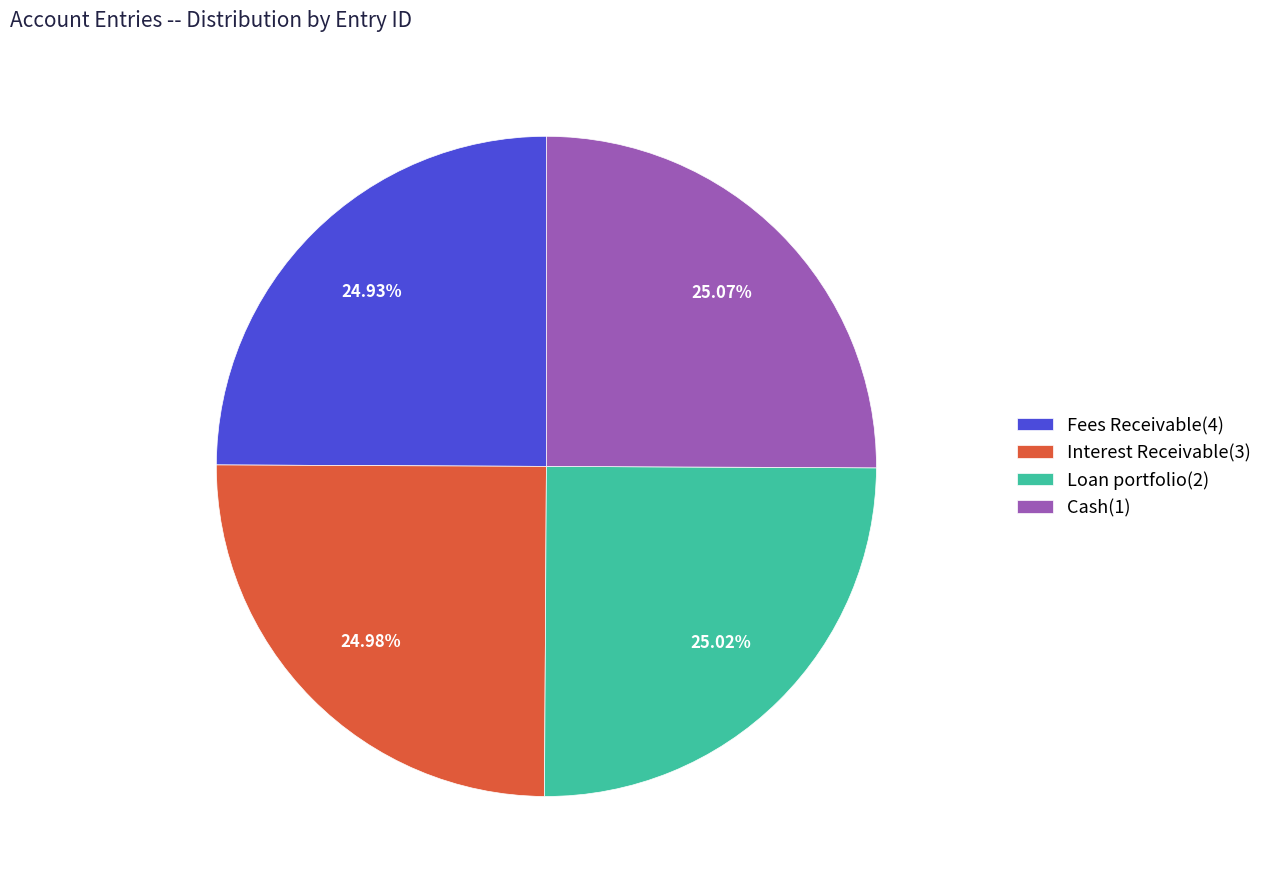

Count the number of slices in the pie.

4